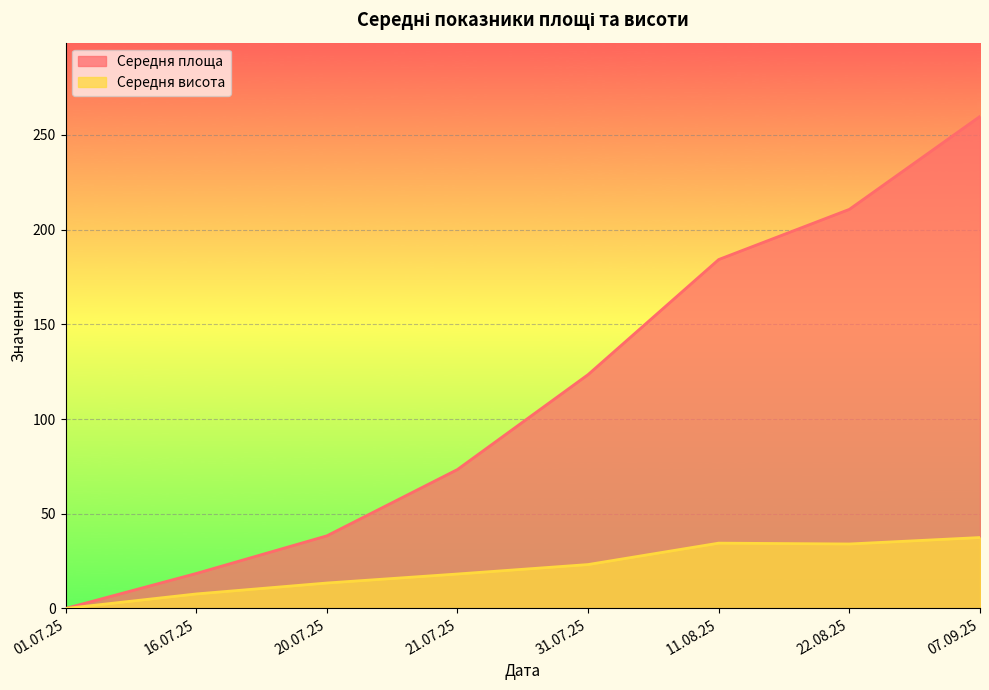

What position from the right is 21.07.25?

5